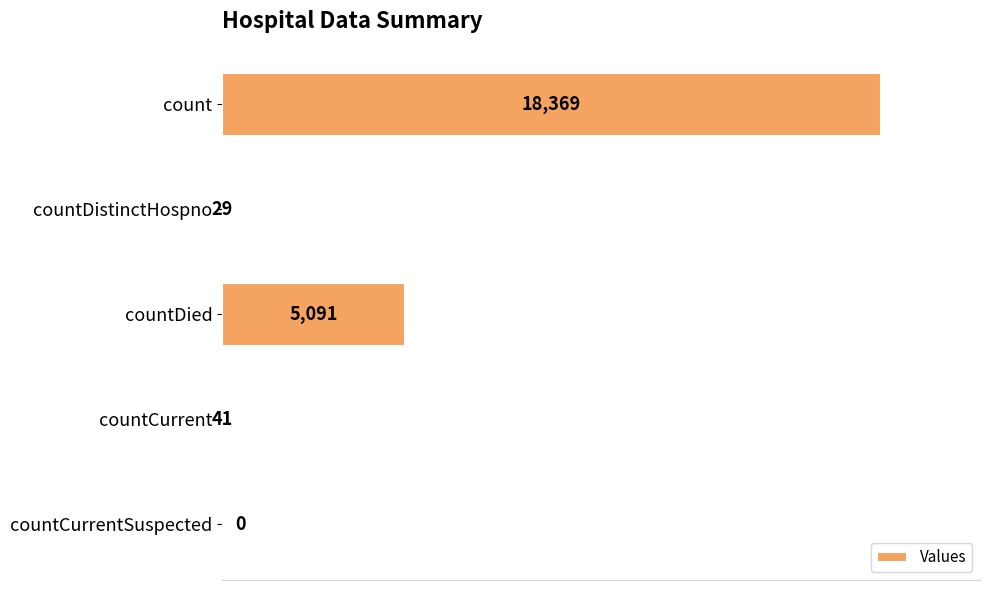

At which label is the value closest to 9184?

countDied